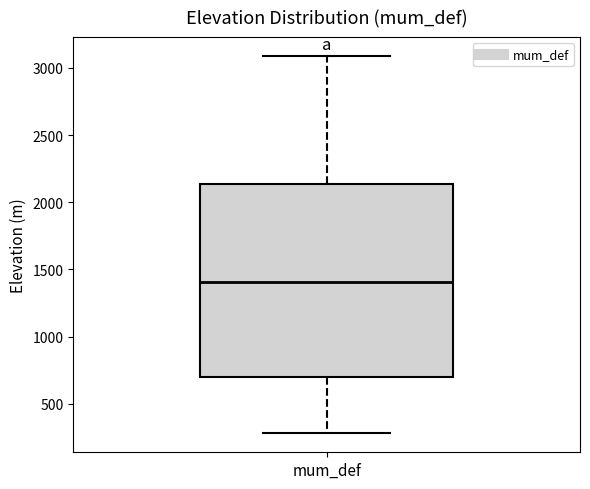

Where does the median line of the box for mum_def sit on the y-axis? The values are not printed on the chart, so give them approximately, as read against the axis.

1400